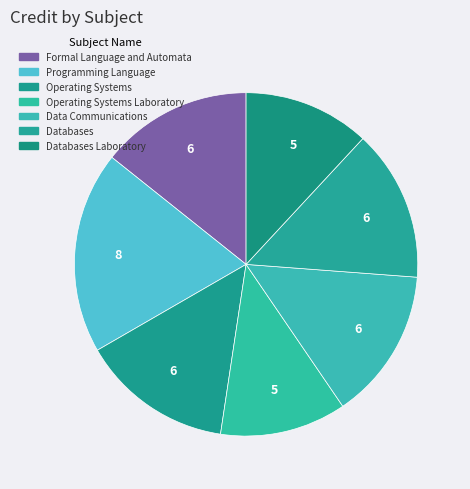

How many segments does this pie chart have?

7